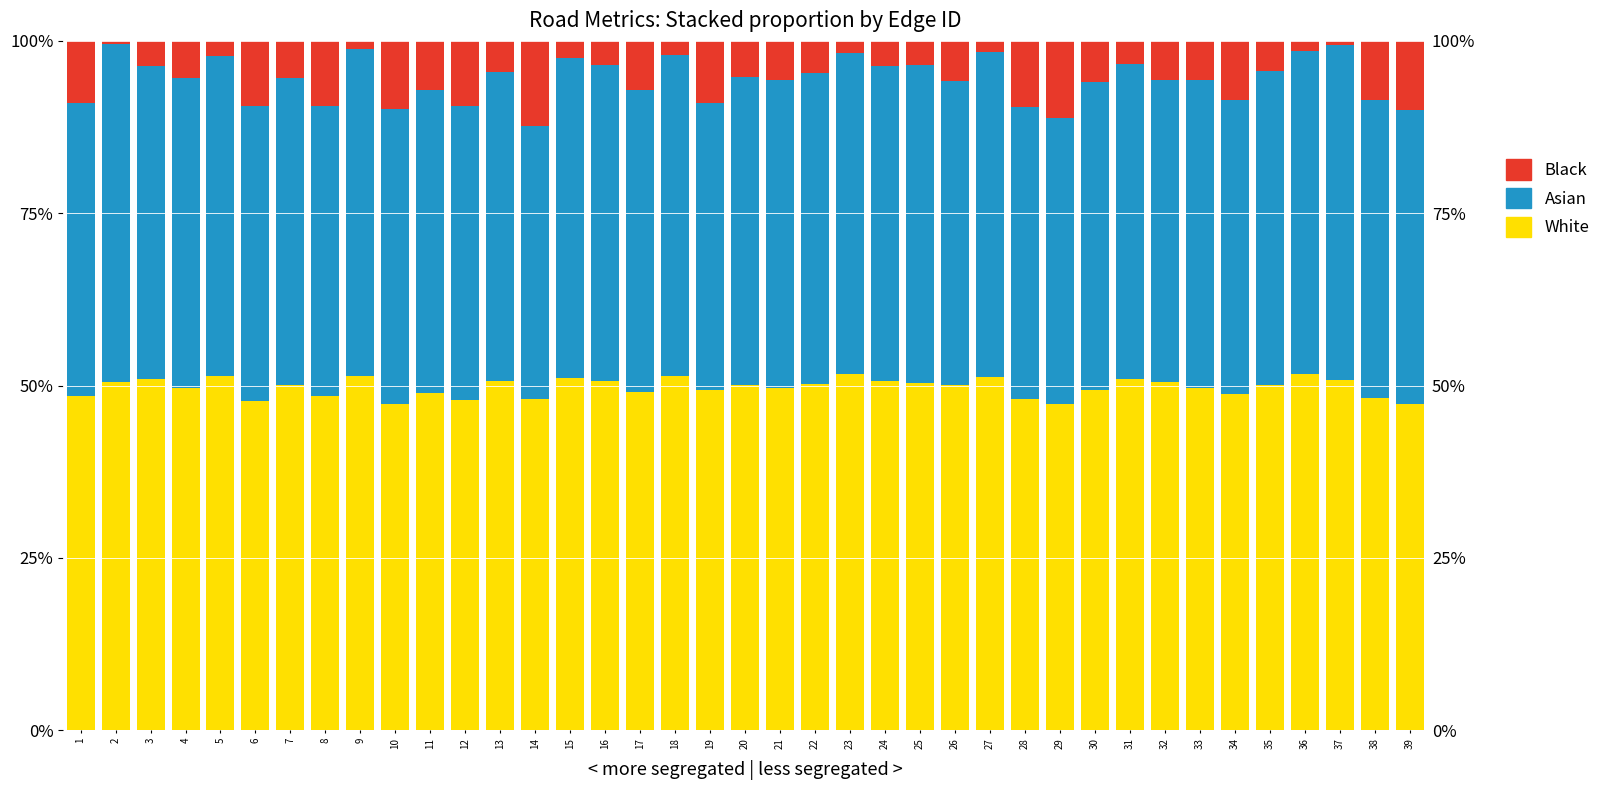

At which category is the sum across all series the highest?

38